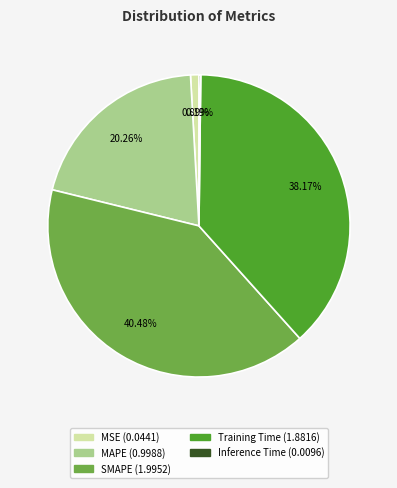

Combined, do SMAPE and MSE account for over 50%?

No